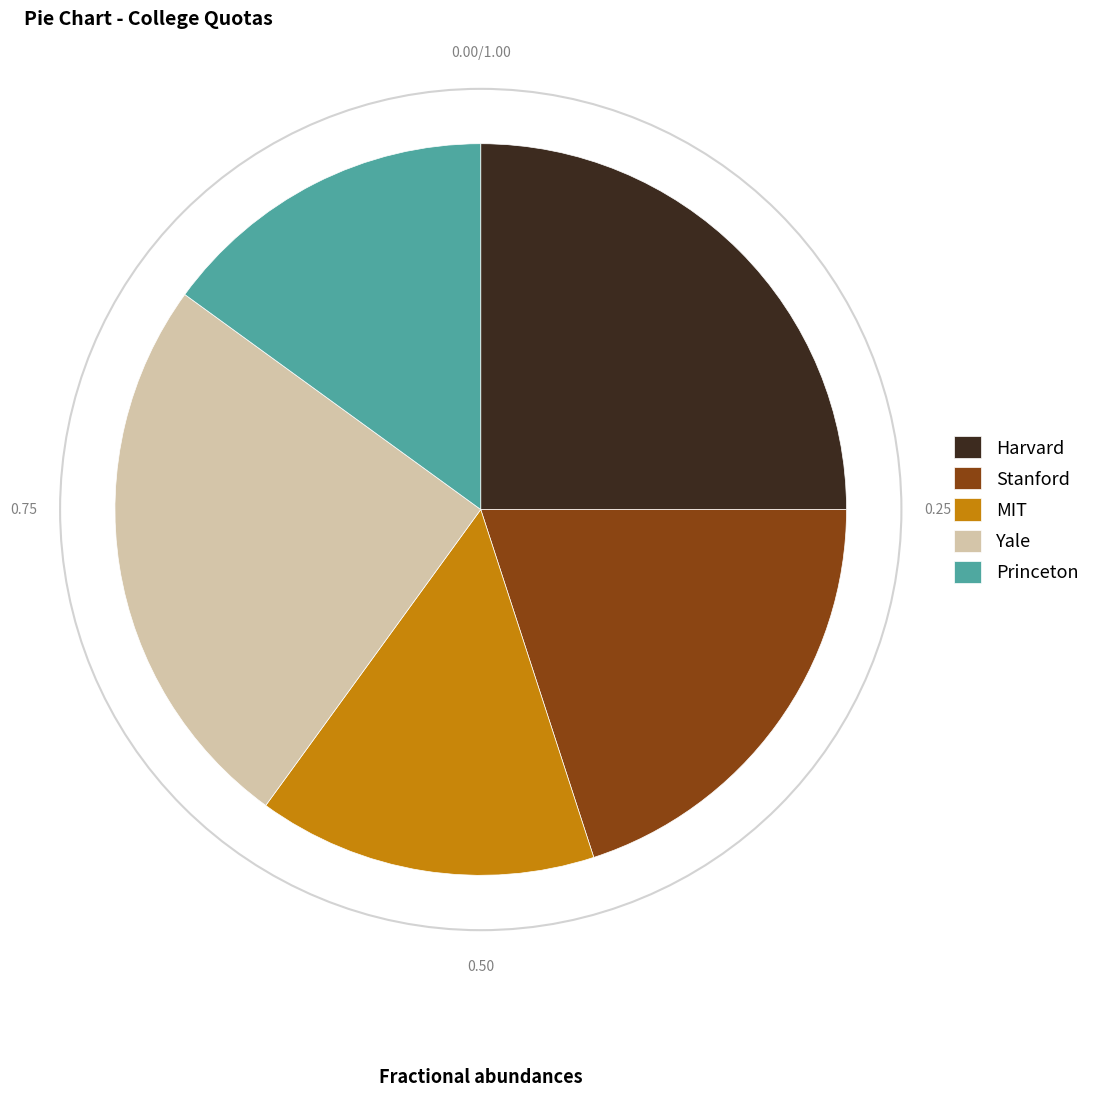

True or false: MIT accounts for 15% of the total.

True